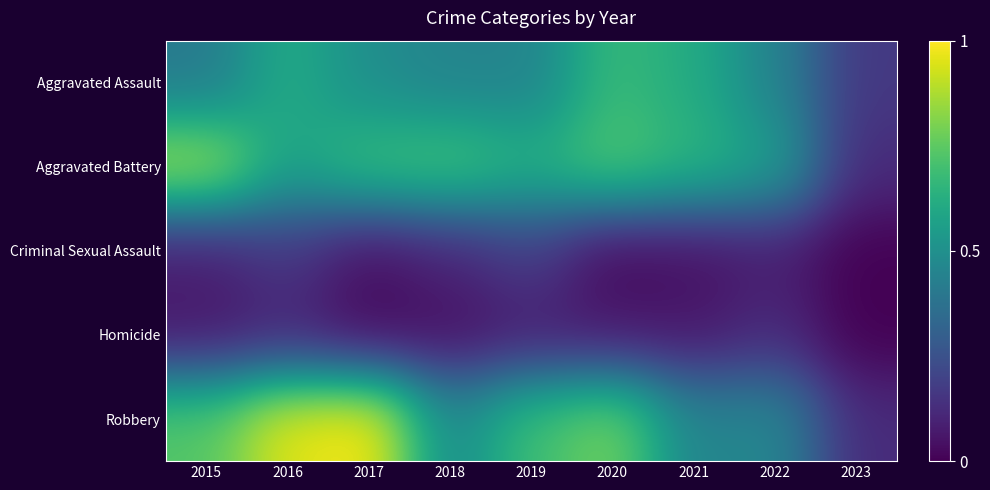

Between 2016 and 2022, which series saw the biggest shift?

Robbery